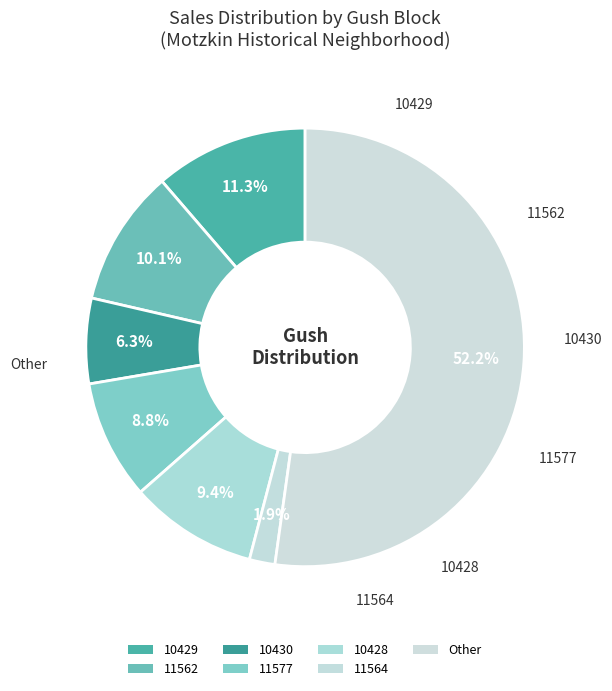

How many segments does this pie chart have?

7